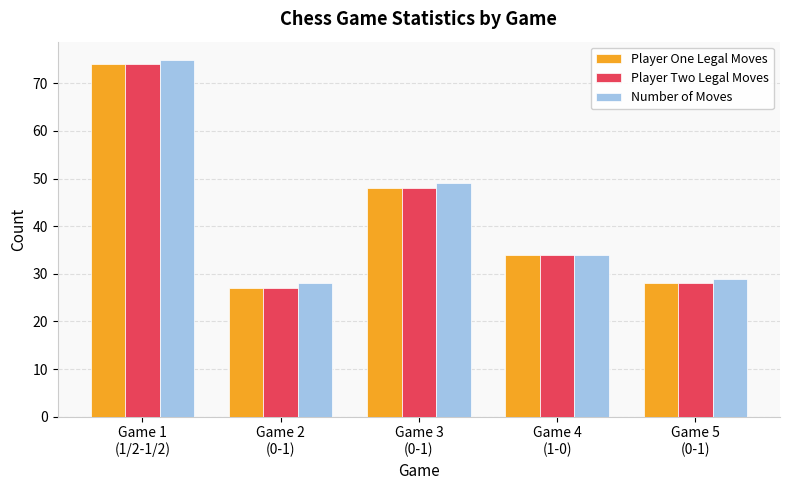

The Player Two Legal Moves series shows 77 at Game 3
(0-1). True or false?

False